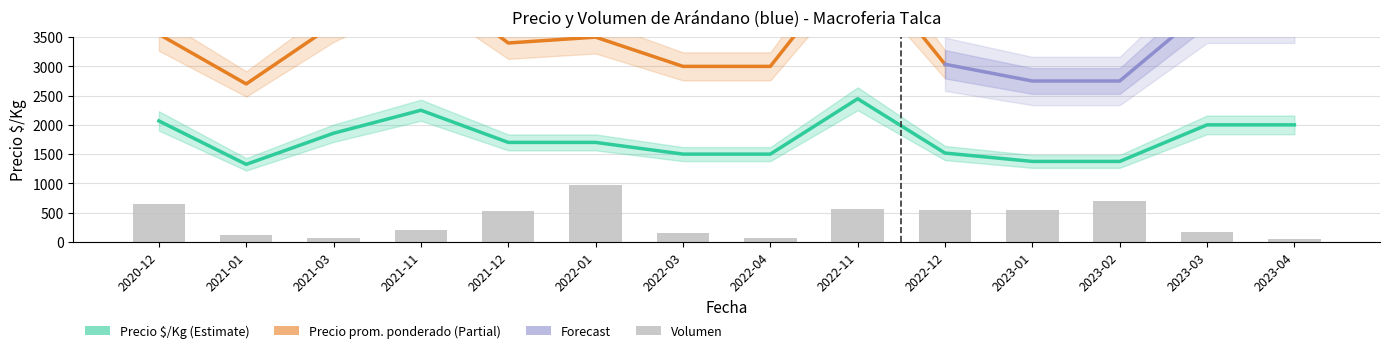

Are the bars grouped side by side (vs. stacked)?

Yes